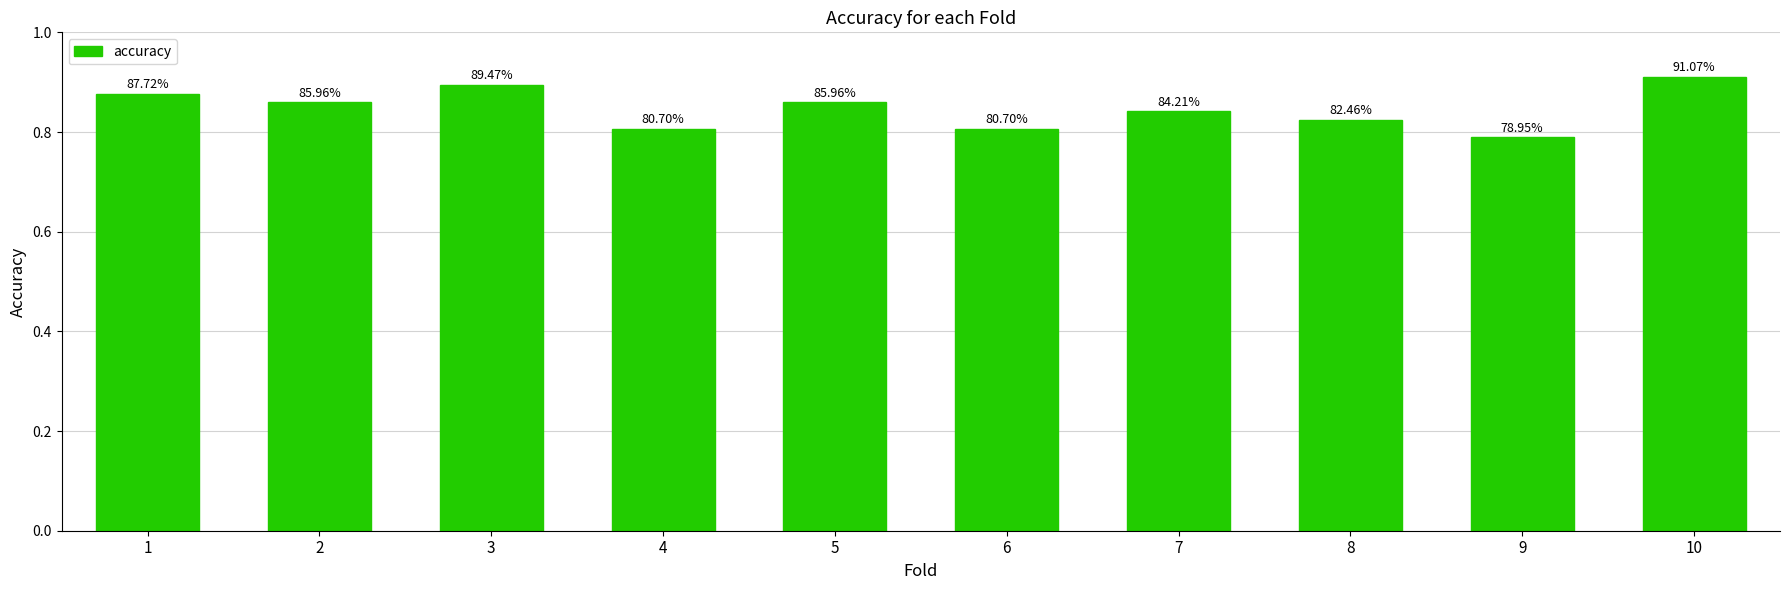

Does the chart contain stacked bars?

No